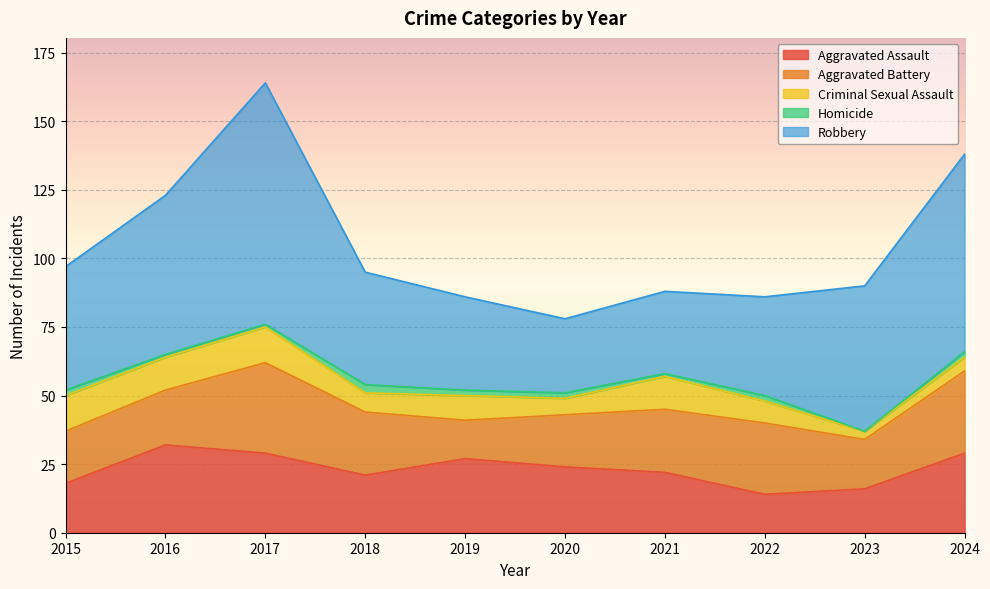

True or false: Criminal Sexual Assault and Aggravated Assault cross at least once.

False